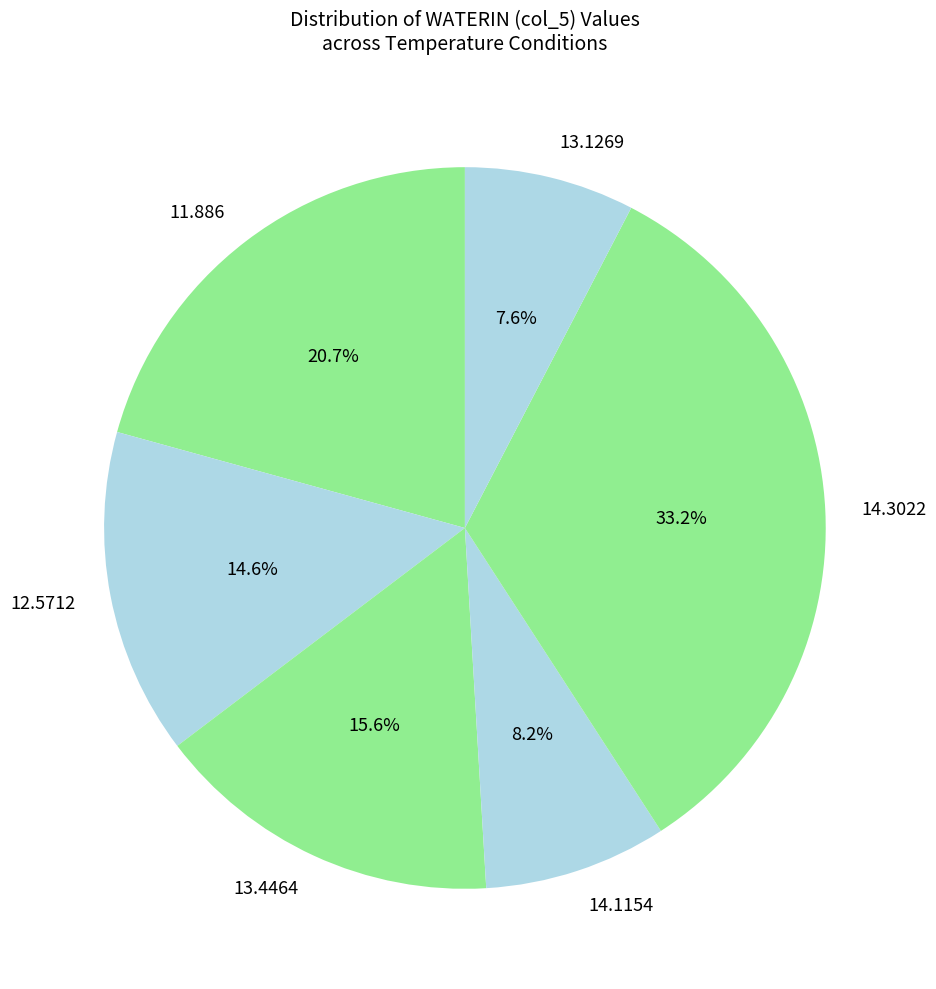

Which category has the smallest portion of the pie?

13.1269